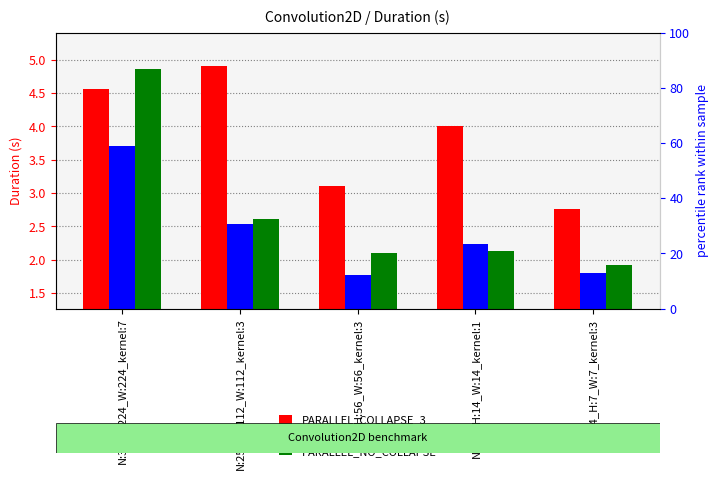

What are all the series names shown in the legend?

PARALLEL_COLLAPSE_3, PARALLEL_COLLAPSE_2, PARALLEL_NO_COLLAPSE